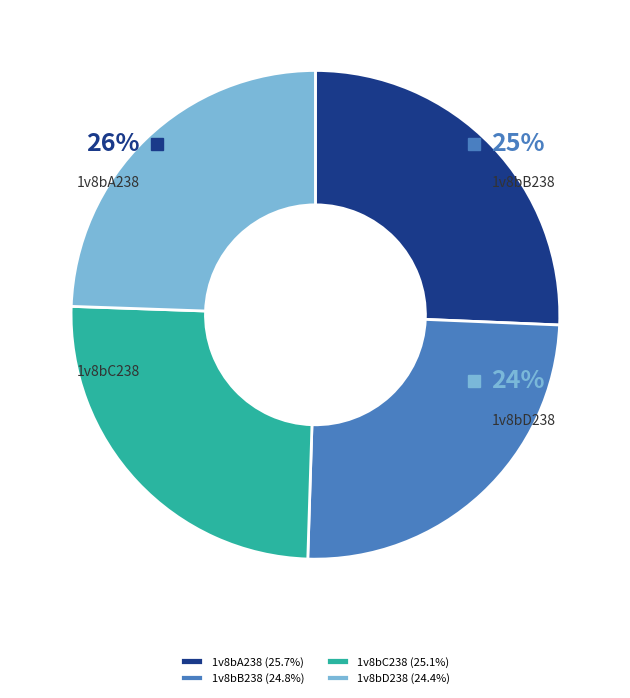

Count the number of slices in the pie.

4